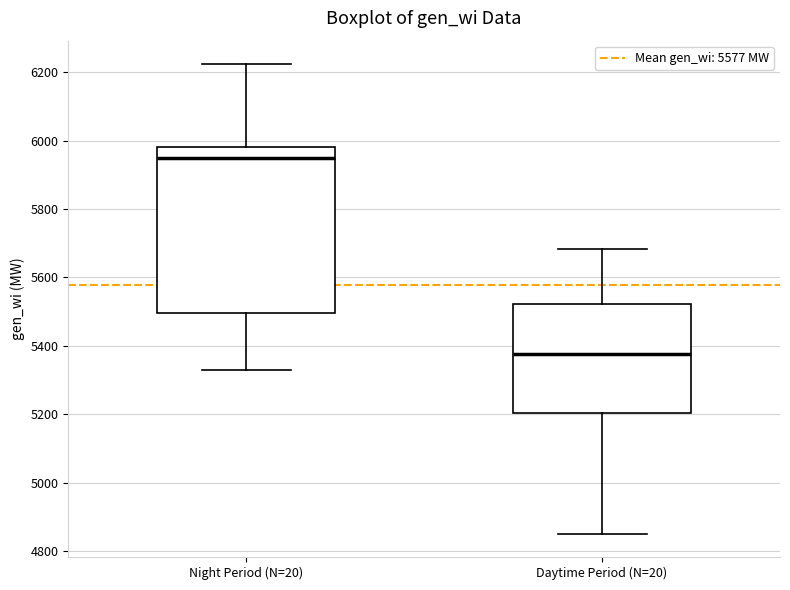

Which box's median line is the highest?

Night Period (N=20)